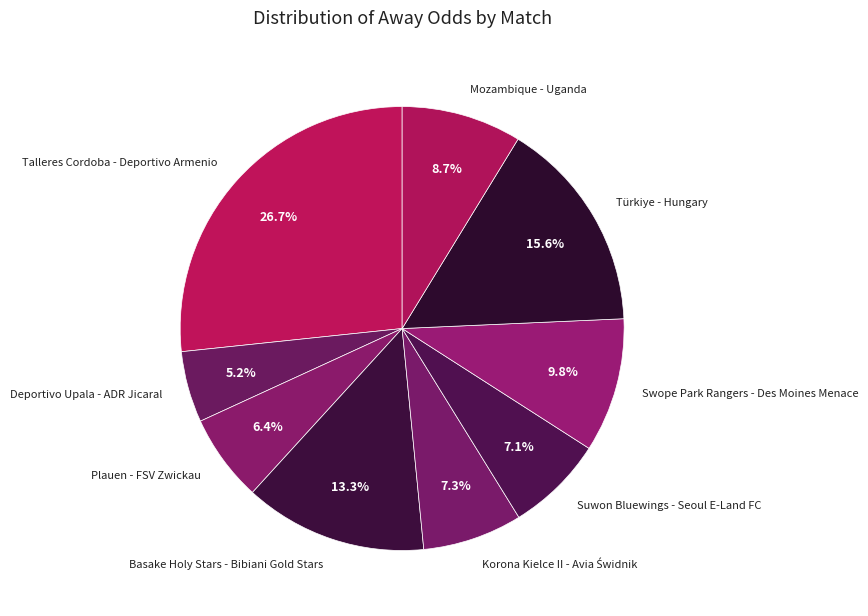

Does Türkiye - Hungary account for over 50% of the chart?

No